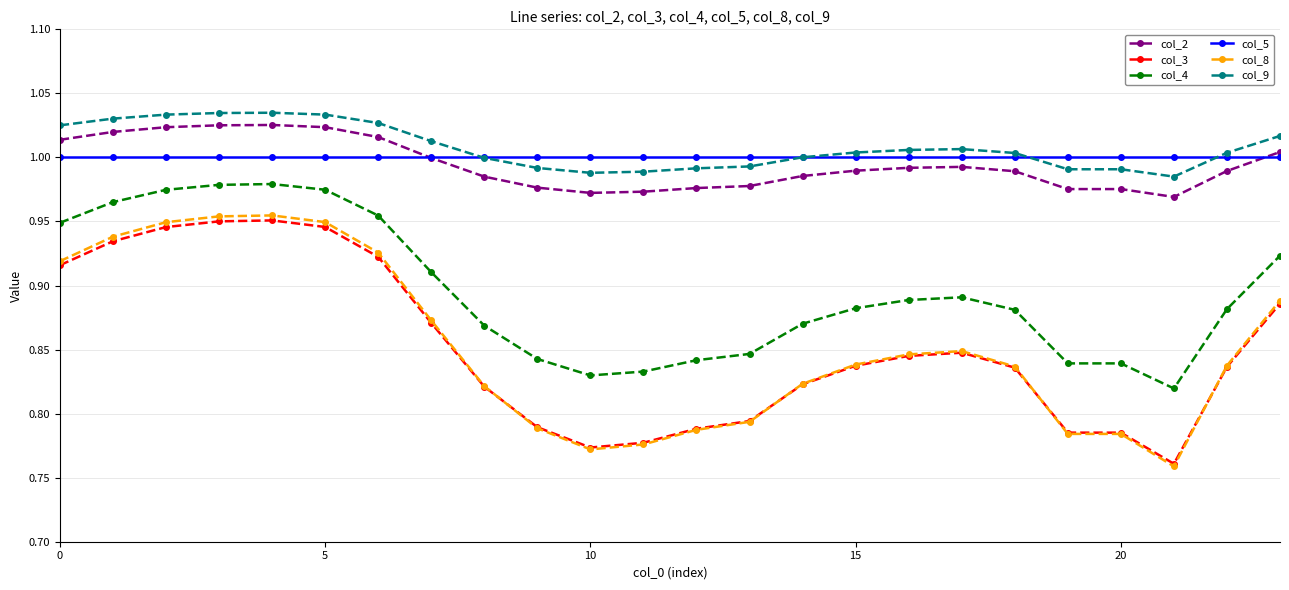

What is the sum of all col_4 values?

21.5